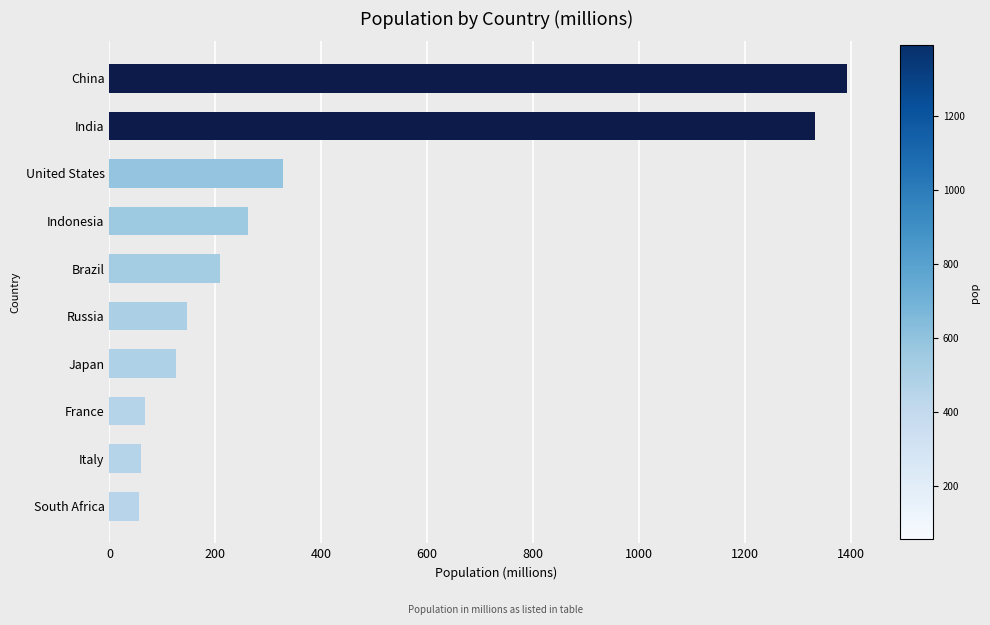

What is the sum of all values?

3977.2